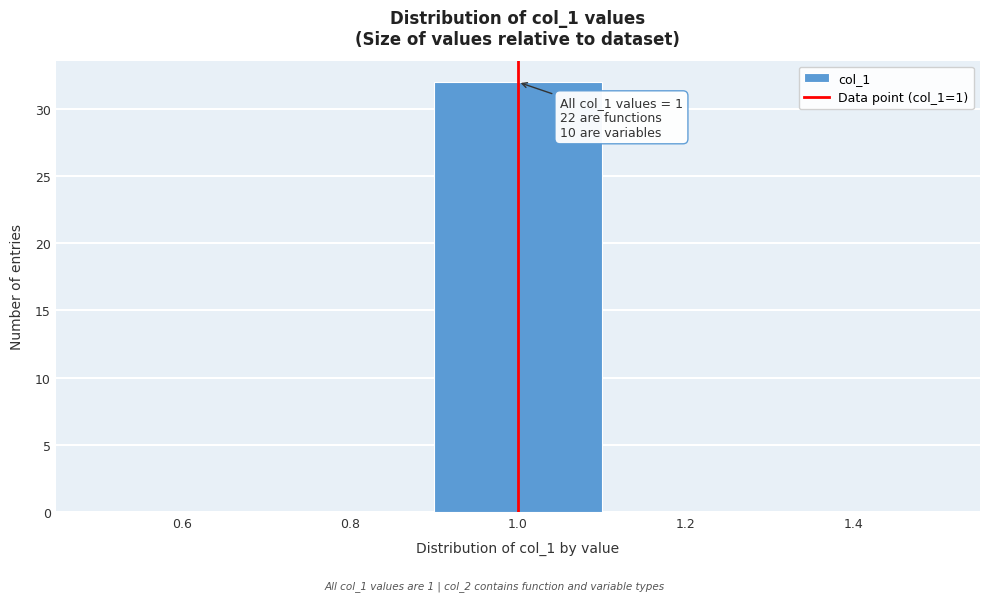

Over which range of the x-axis is the bar tallest?

0.9 to 1.1